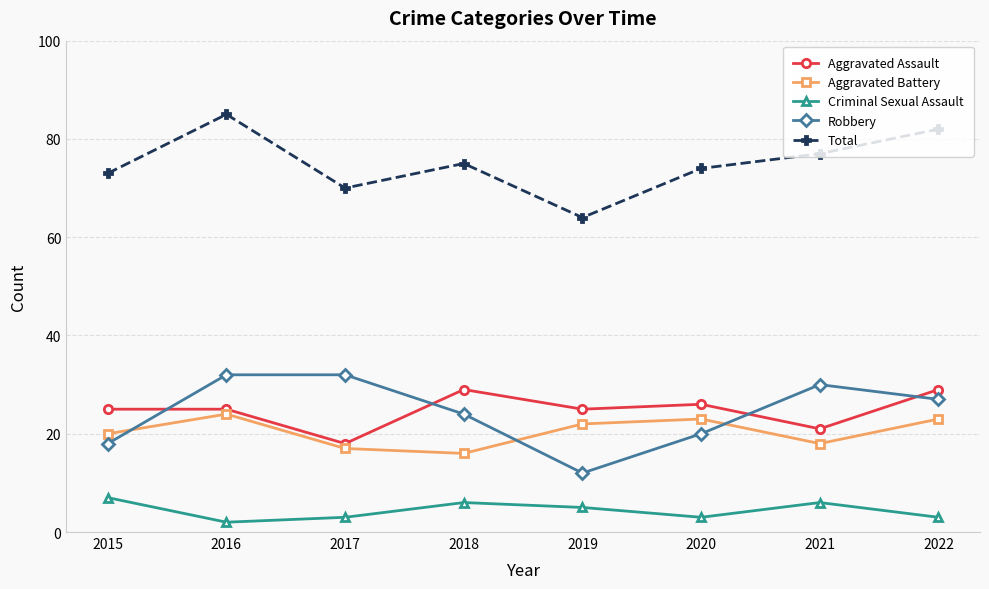

What is the value of the Criminal Sexual Assault point at the 5th from the left?

5